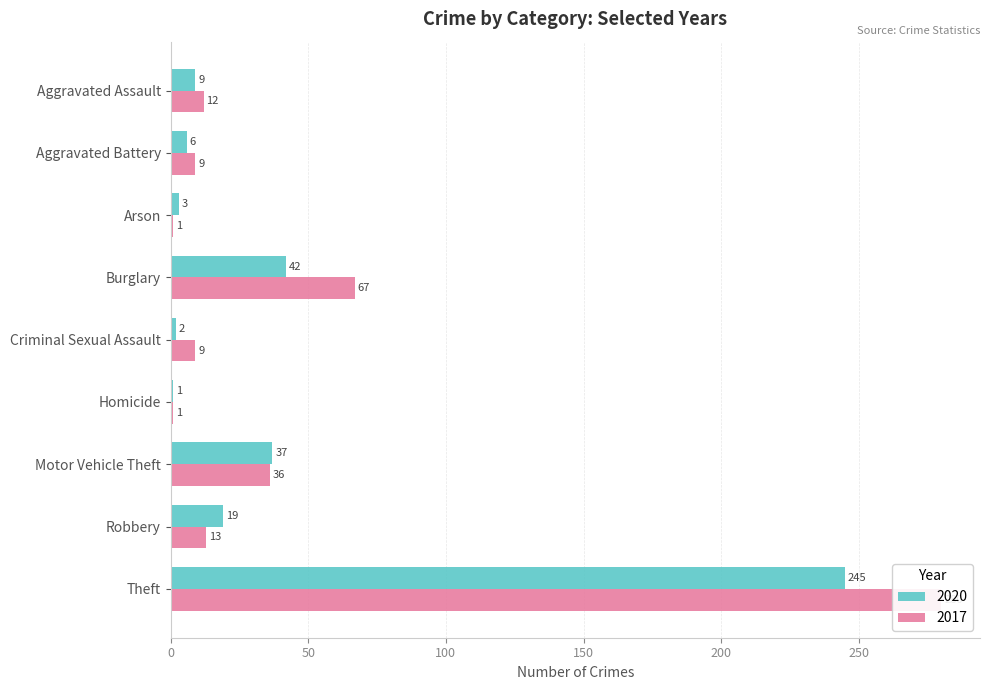

Which series changed the most between Burglary and Motor Vehicle Theft?

2017